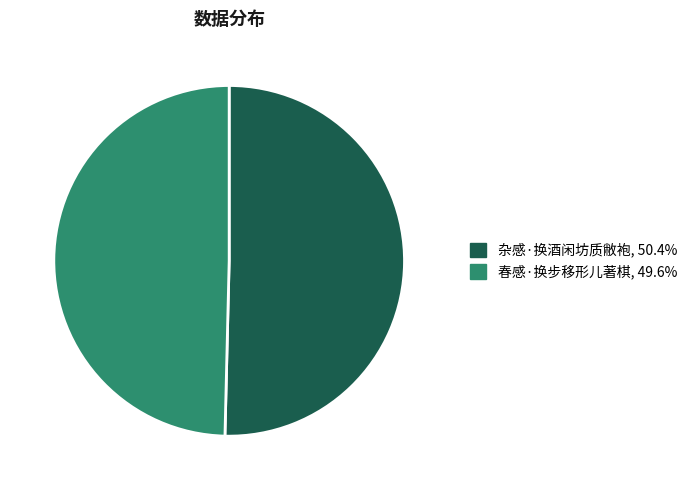

What is the largest slice in the pie chart?

杂感·换酒闲坊质敝袍